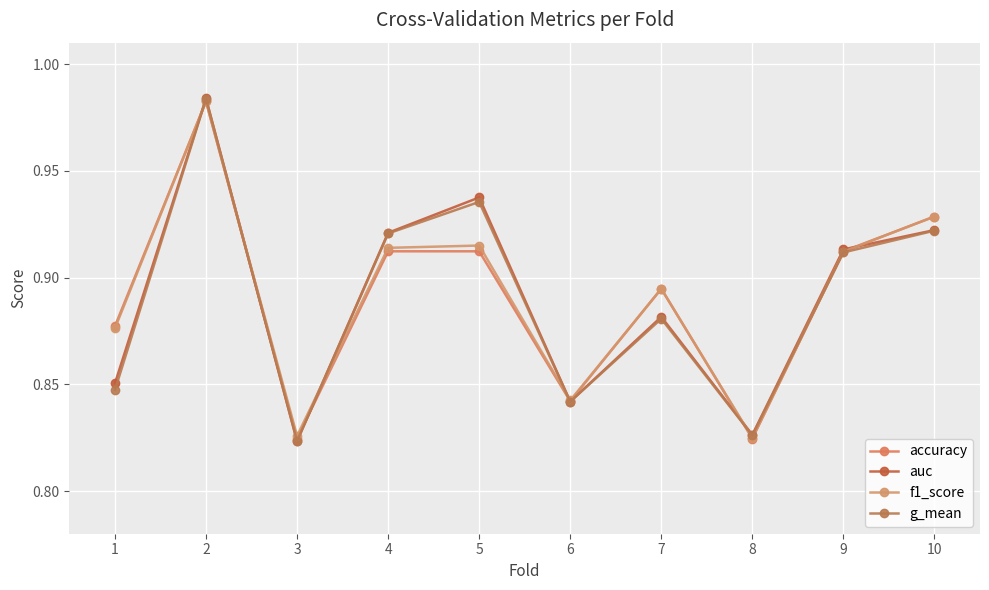

What is the value of the f1_score point at the 4th from the left?

0.9